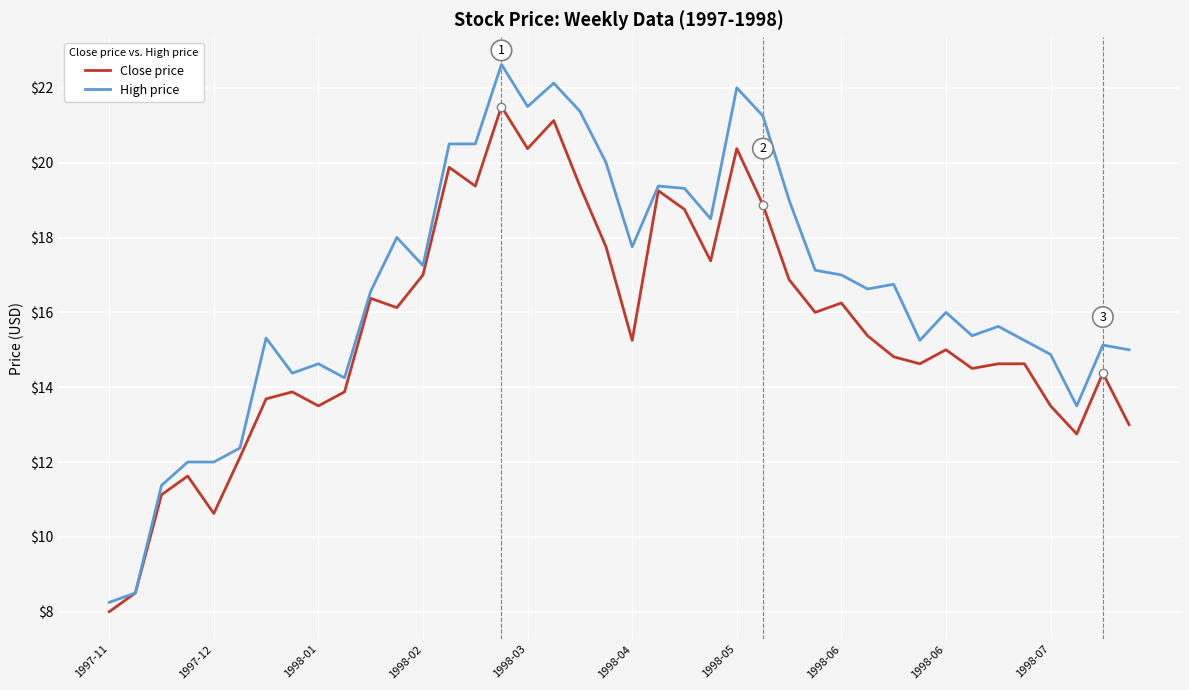

Which series has the largest range (max minus min)?

High price